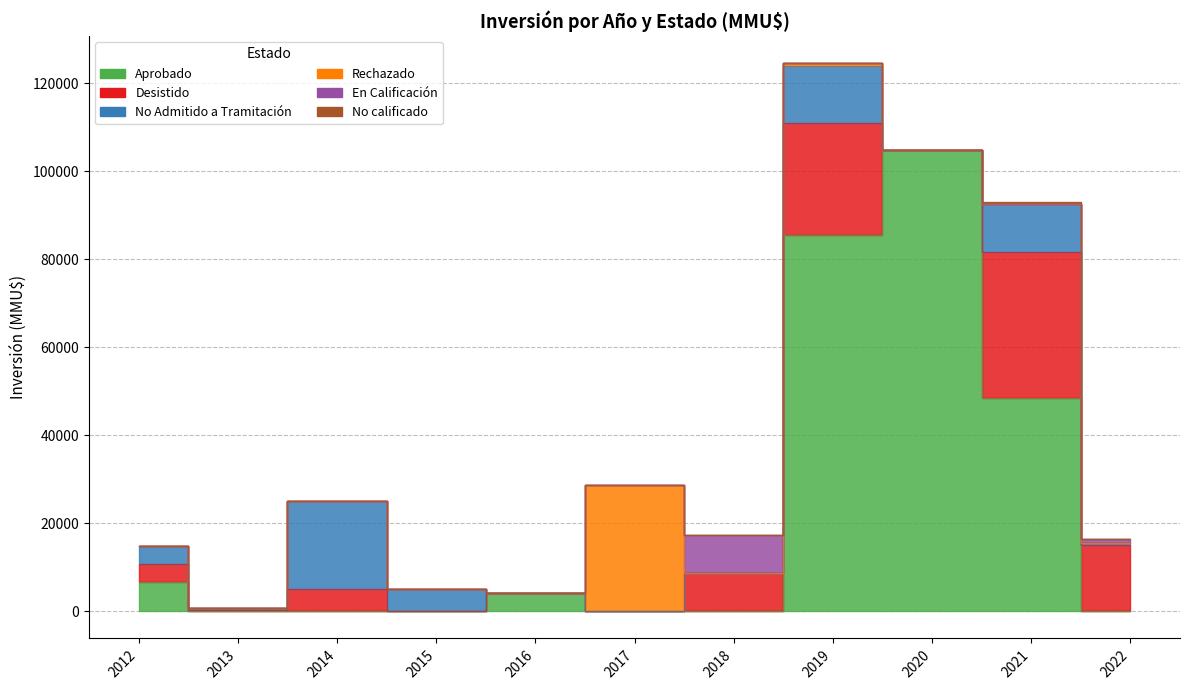

At which label does No Admitido a Tramitación reach its peak?

2014